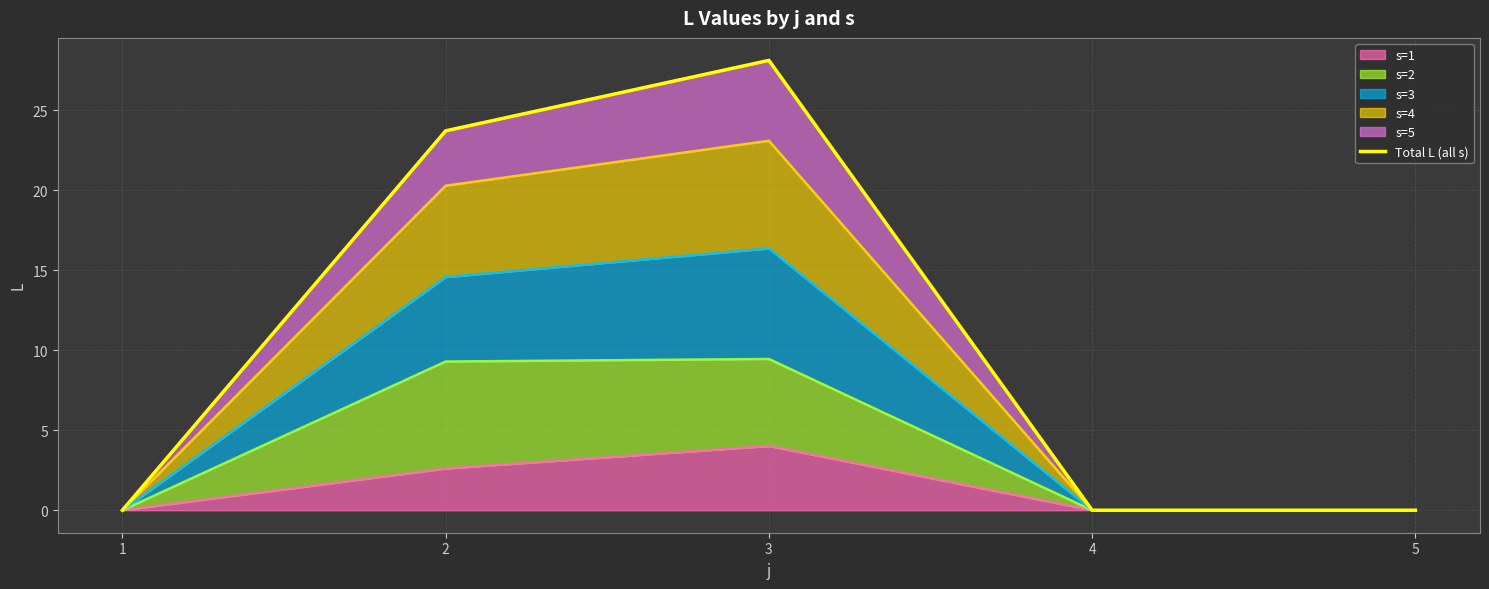

At which label is the value closest to 14?

2